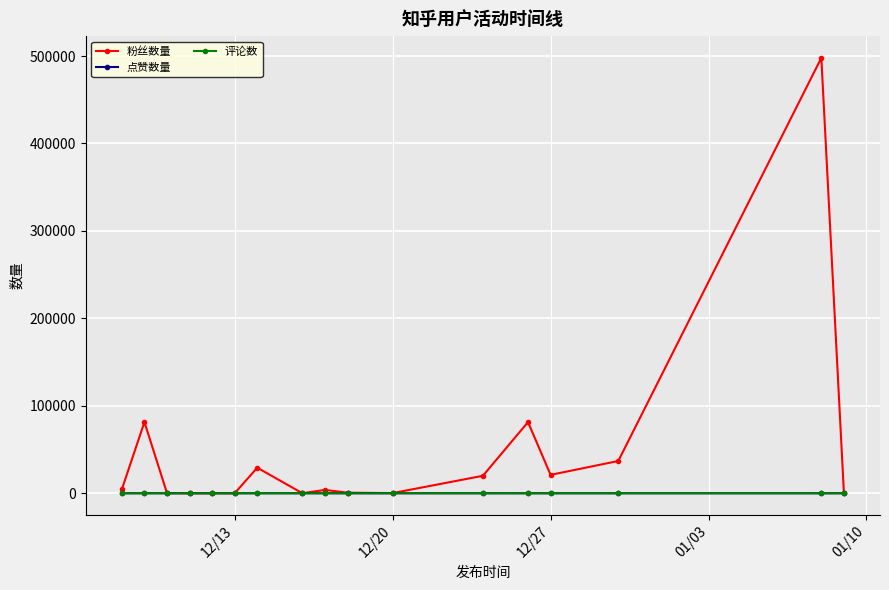

What is the average value of the 评论数 series?

3